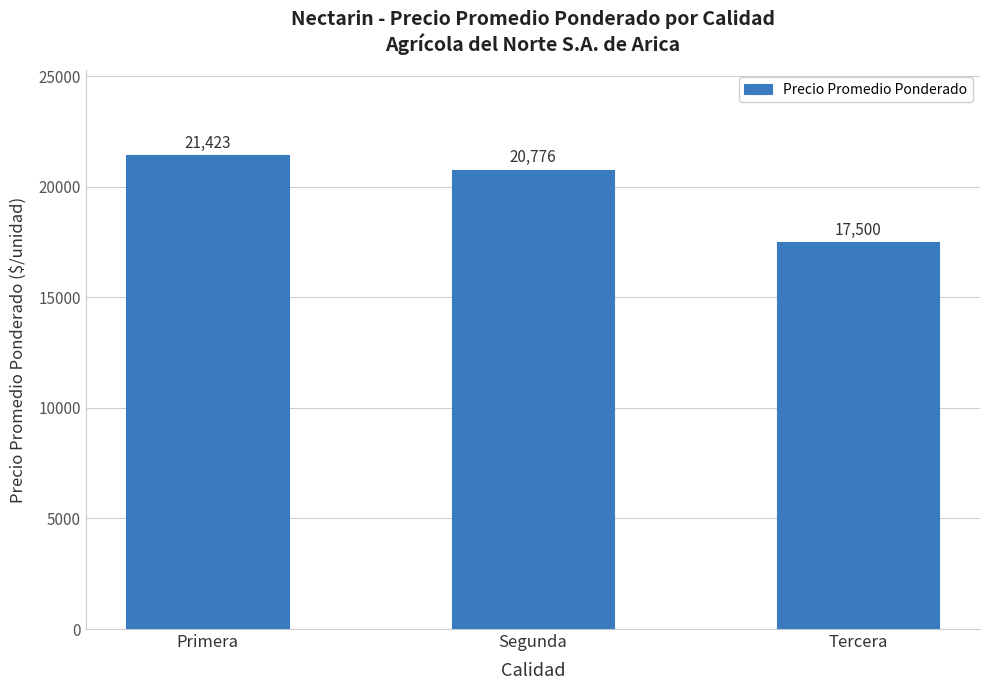

List the labels in order of value, smallest first.

Tercera, Segunda, Primera